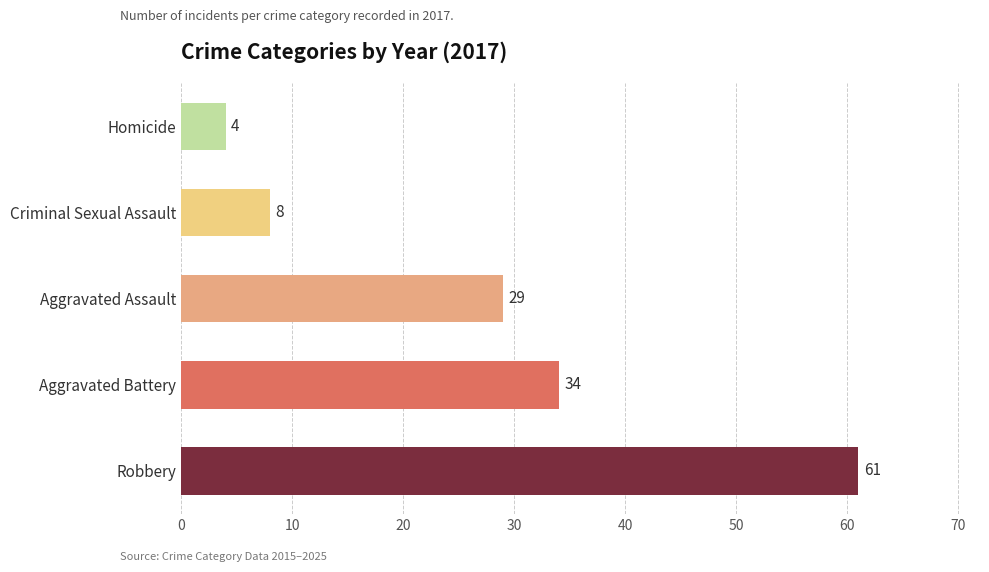

How many data points are less than 29?

2